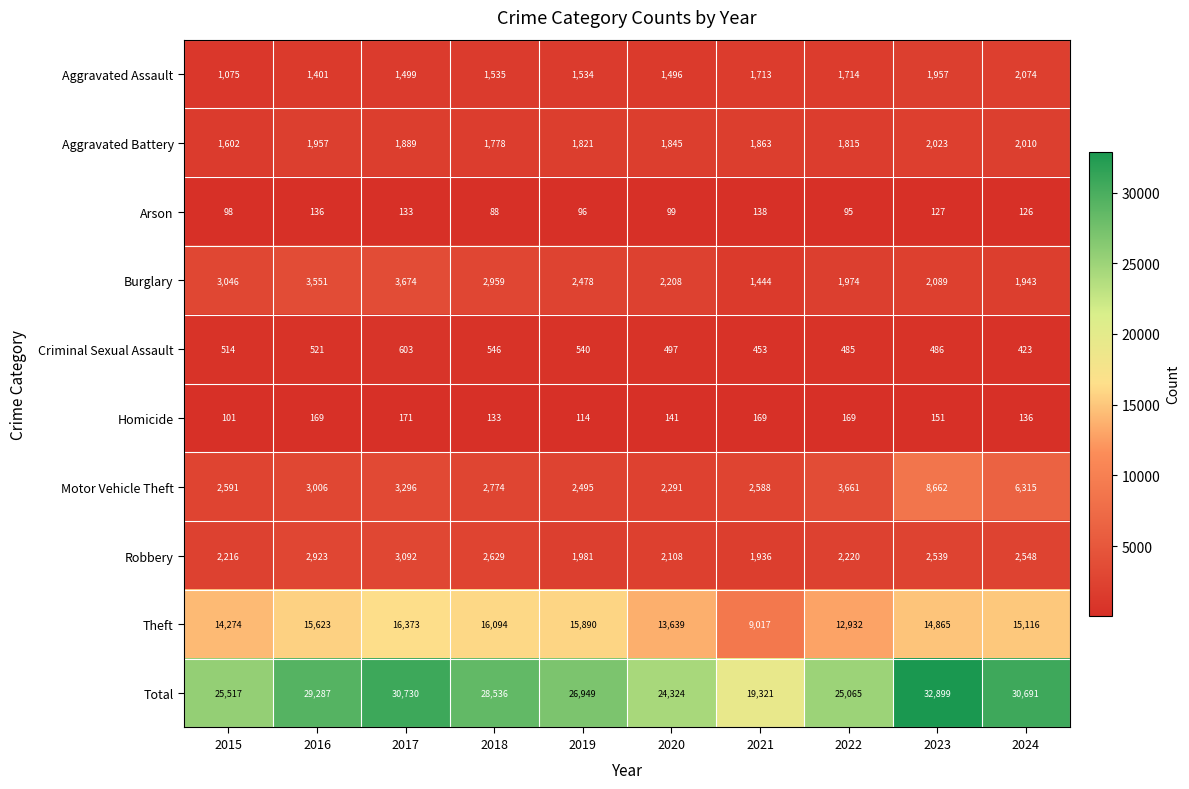

What is the spread (max minus min) of values at 2020?

24225